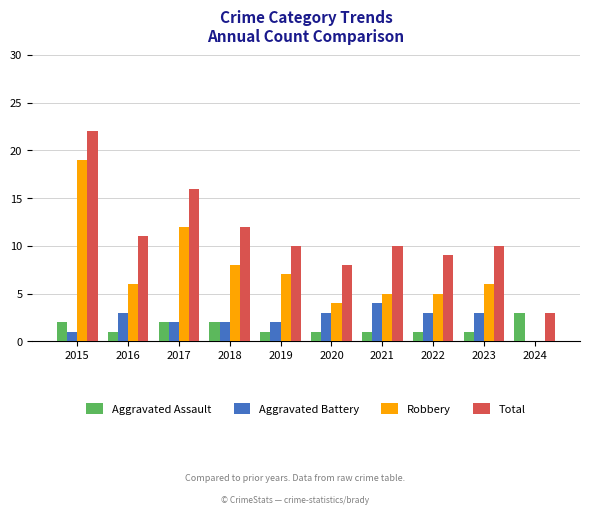

Is it true that Robbery equals 6 at 2015?

False